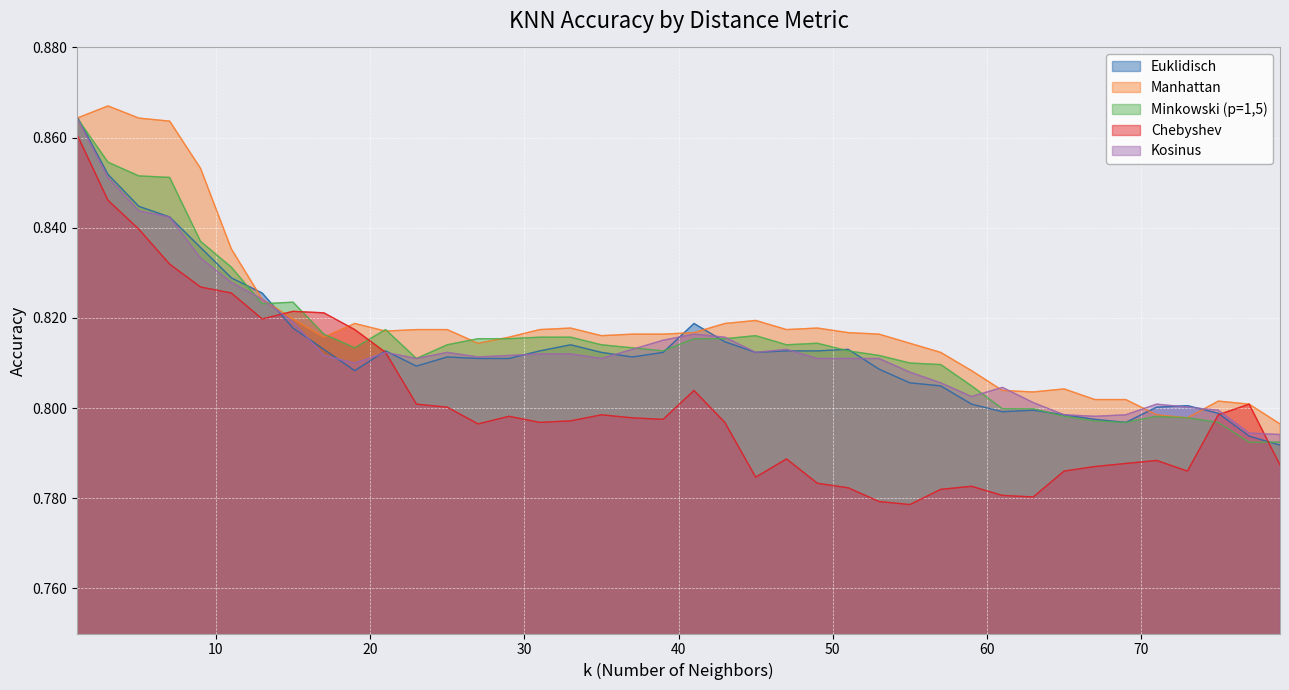

How many interior local peaks does the Chebyshev series have?

8